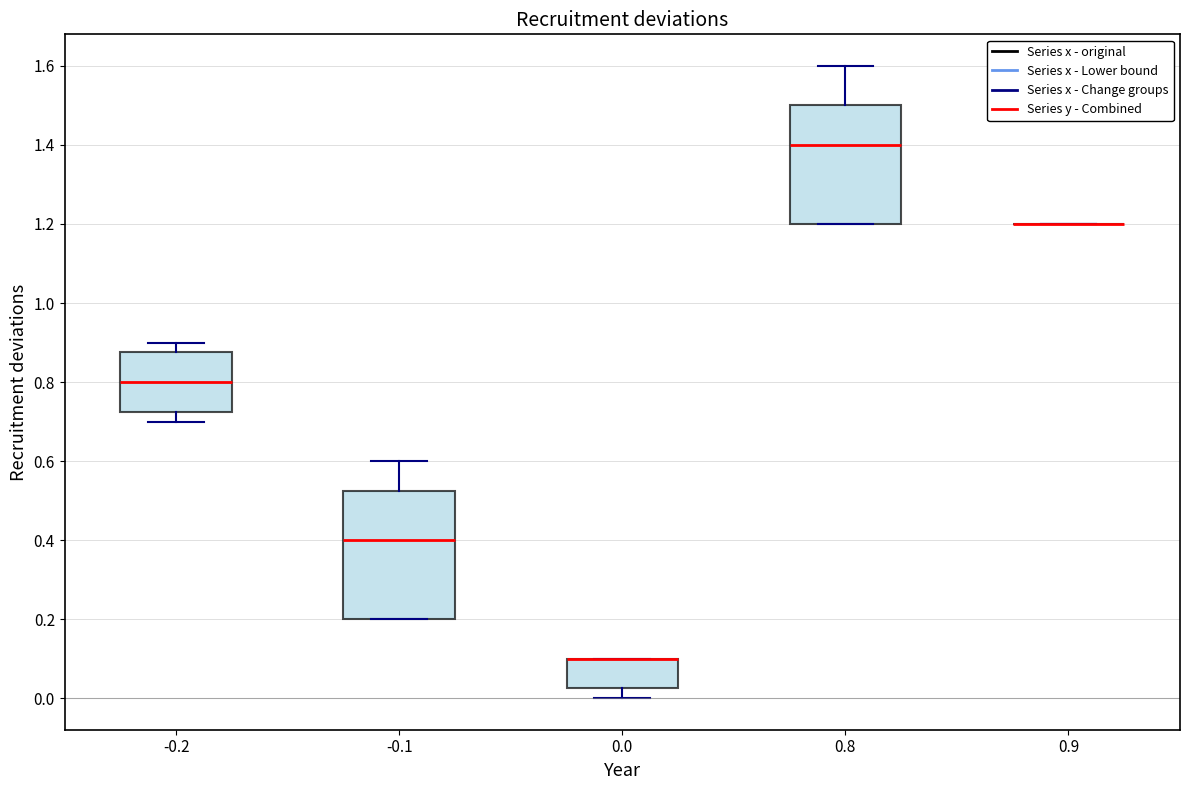

Where is the upper edge of the box at x = -0.2 on the y-axis? The values are not printed on the chart, so give them approximately, as read against the axis.

0.88